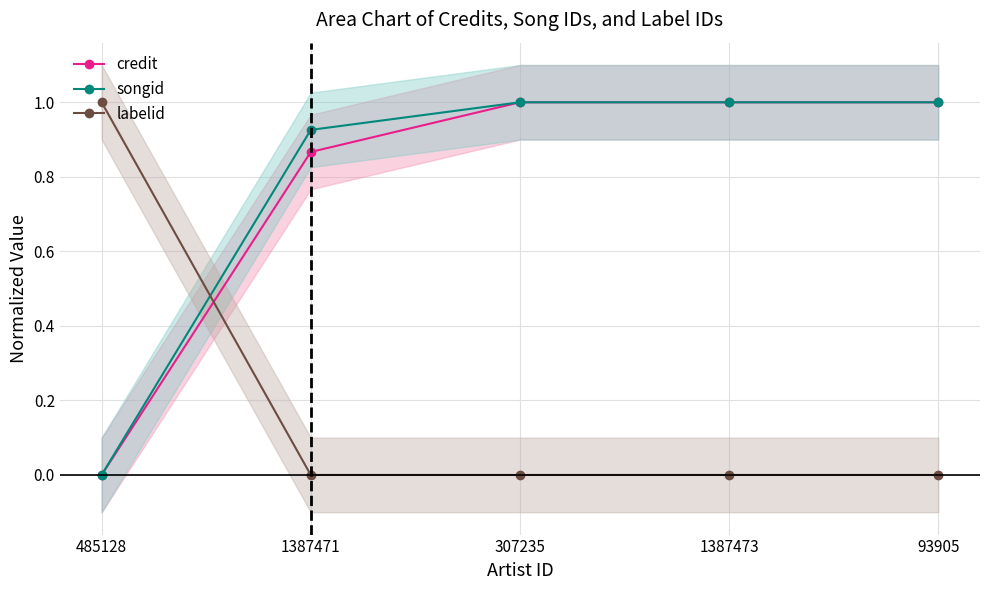

At which category does the chart reach its peak across all series?

307235